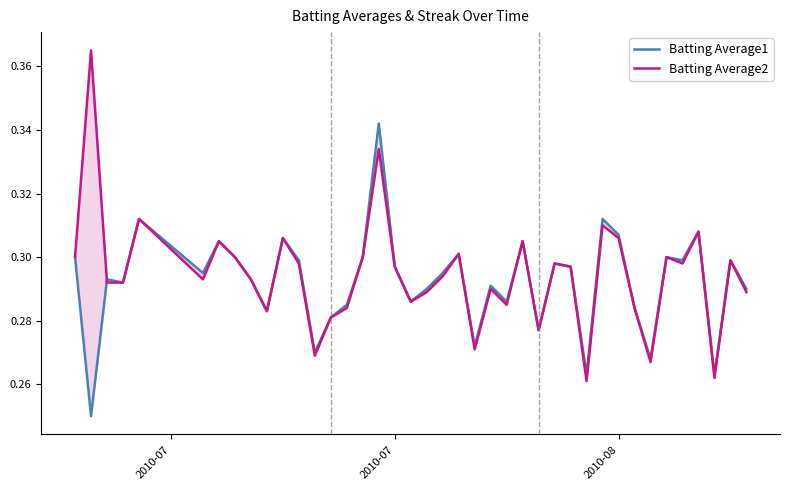

Which series has the largest total across all categories?

Batting Average2